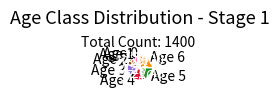

Which category has the smallest portion of the pie?

Age 0